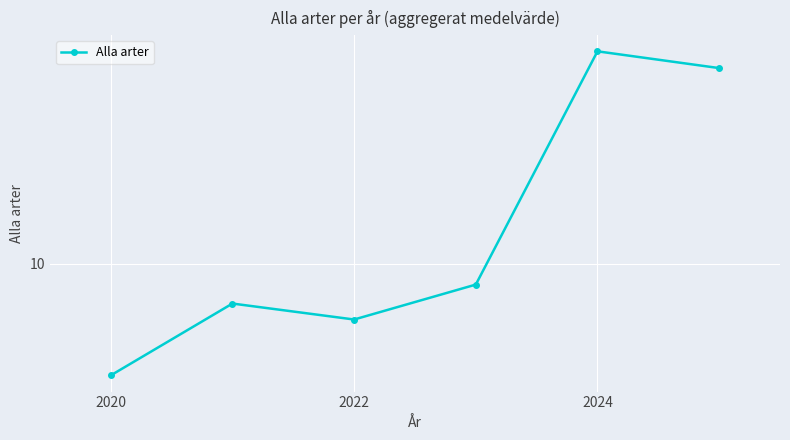

Reading left to right, extract all data points from this chart.

8.0	9.3	9.0	9.6	13.8	13.5